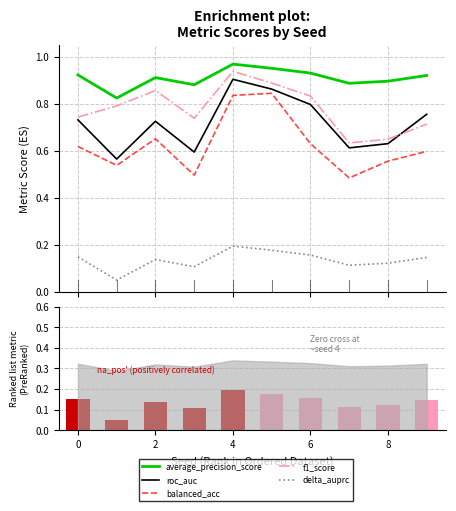

At how many categories does at least one series exceed 0?

10